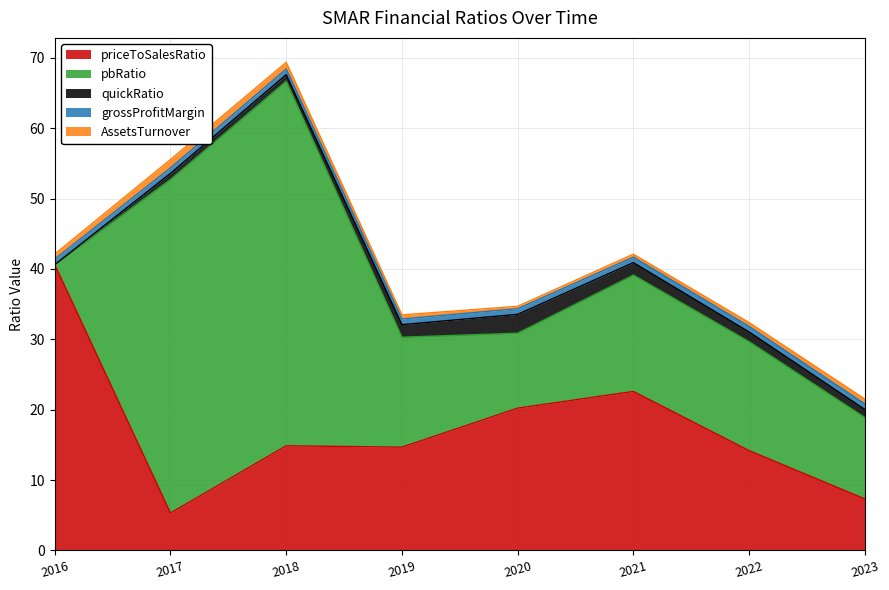

True or false: quickRatio has more than 1 interior local peaks.

False